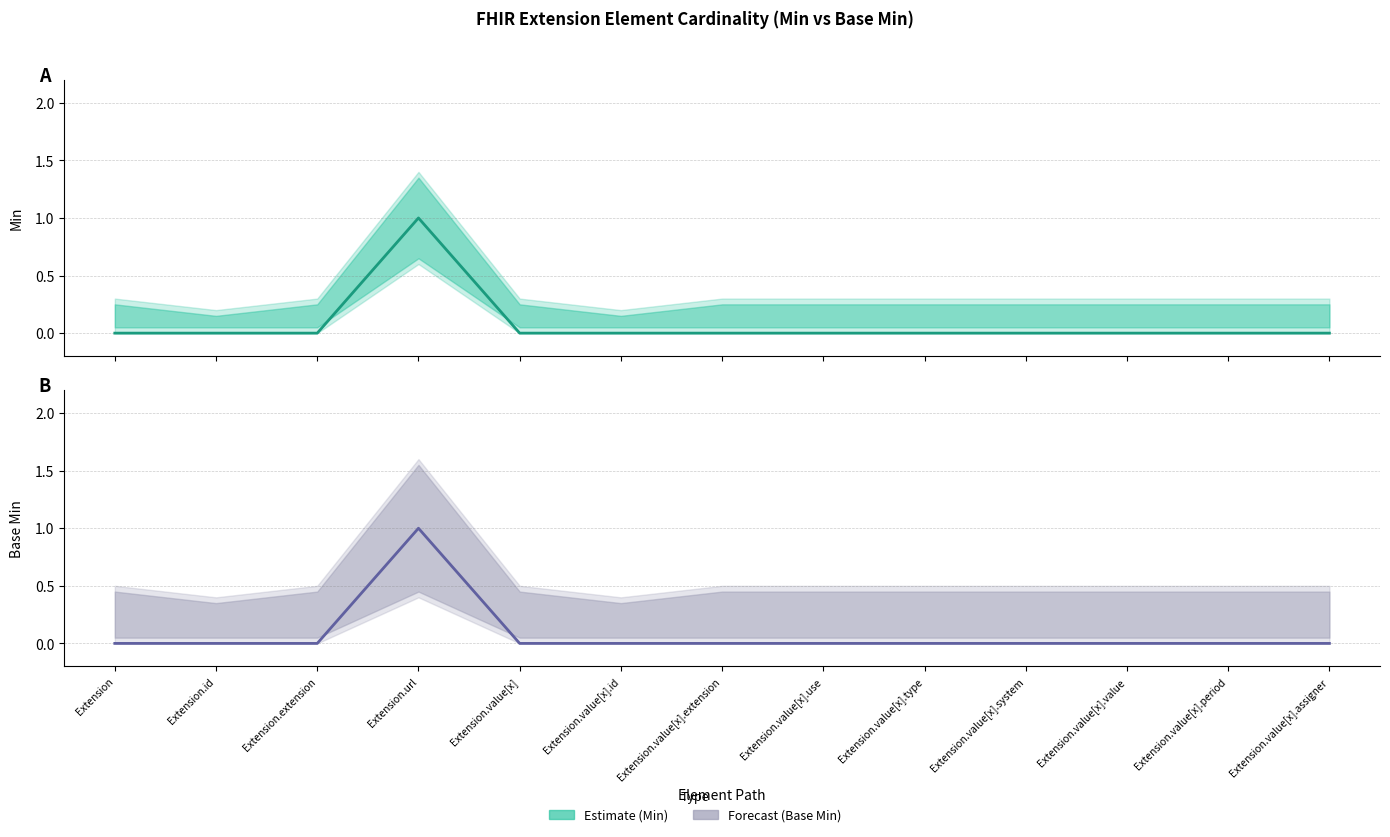

Where is the first local maximum for Min?

Extension.url